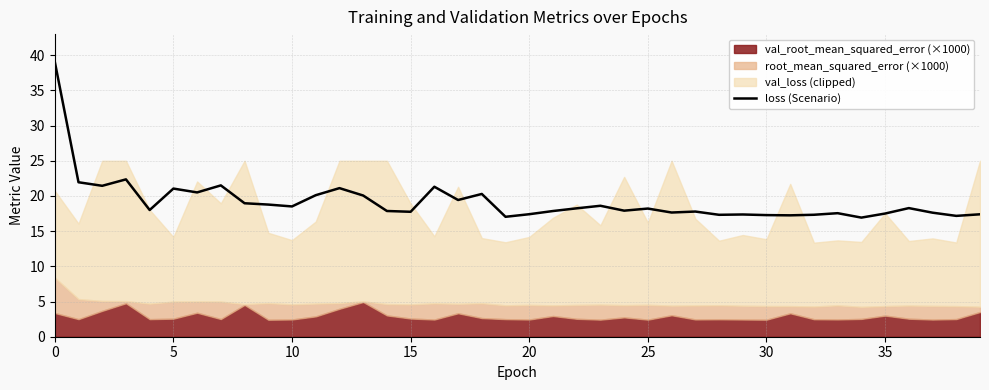

Reading right to left, extract all data points from this chart.

17.4	17.2	17.6	18.3	17.5	16.9	17.6	17.3	17.2	17.3	17.4	17.3	17.8	17.6	18.2	17.9	18.6	18.2	17.9	17.4	17.0	20.3	19.4	21.3	17.8	17.9	20.1	21.1	20.1	18.5	18.8	19.0	21.5	20.5	21.1	18.0	22.4	21.4	21.9	39.1